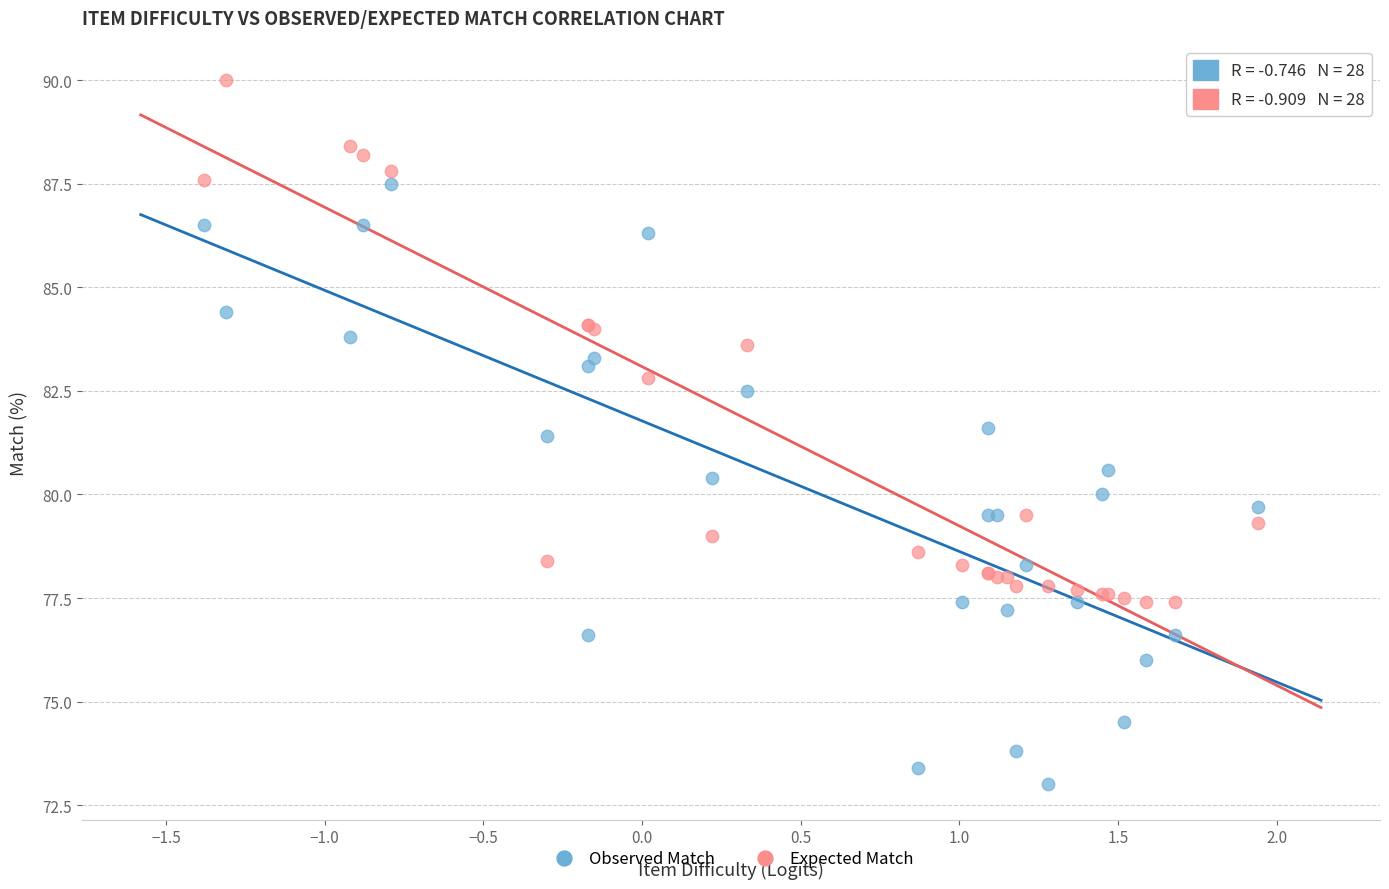

Which series contains the lowest Y value?

Observed Match